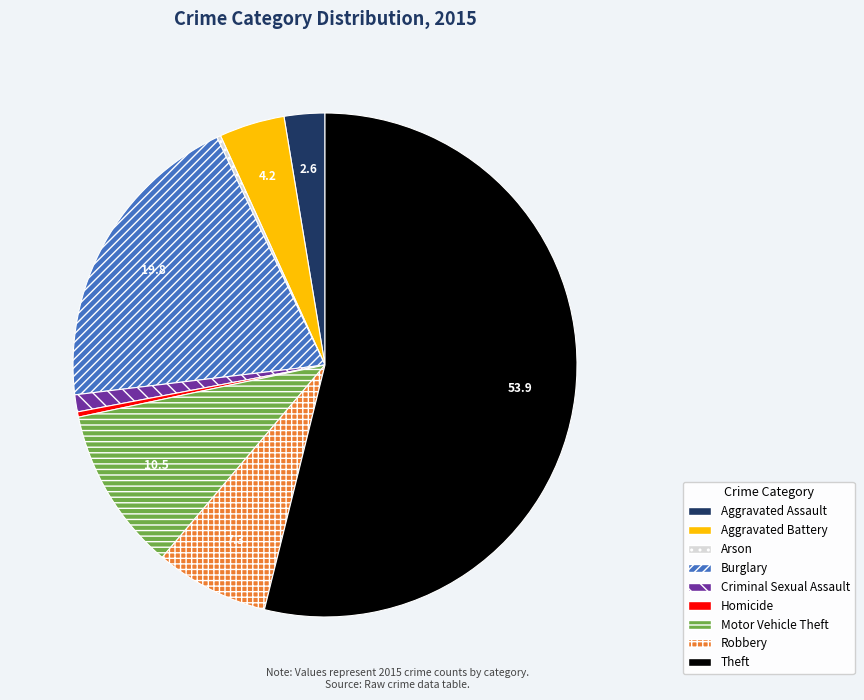

Do Aggravated Assault and Homicide together represent more than half of the pie?

No